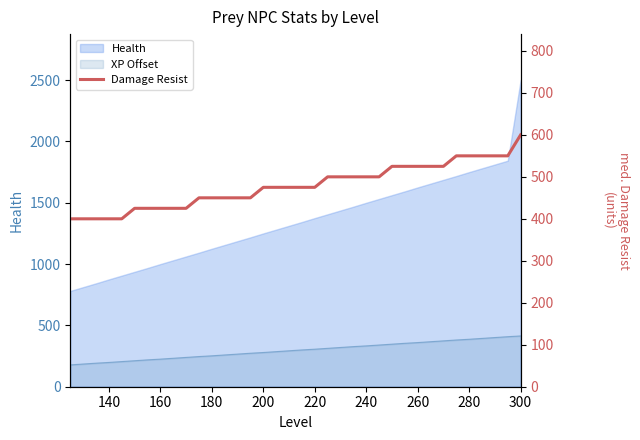

Count the number of values greater than 475.

16